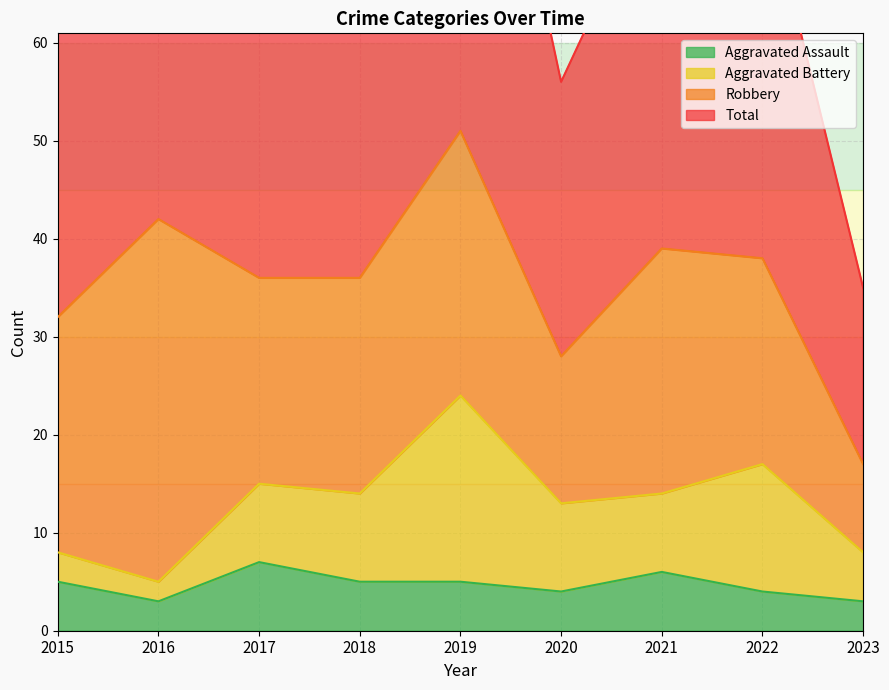

The value of Aggravated Assault at 2020 is 4. True or false?

True